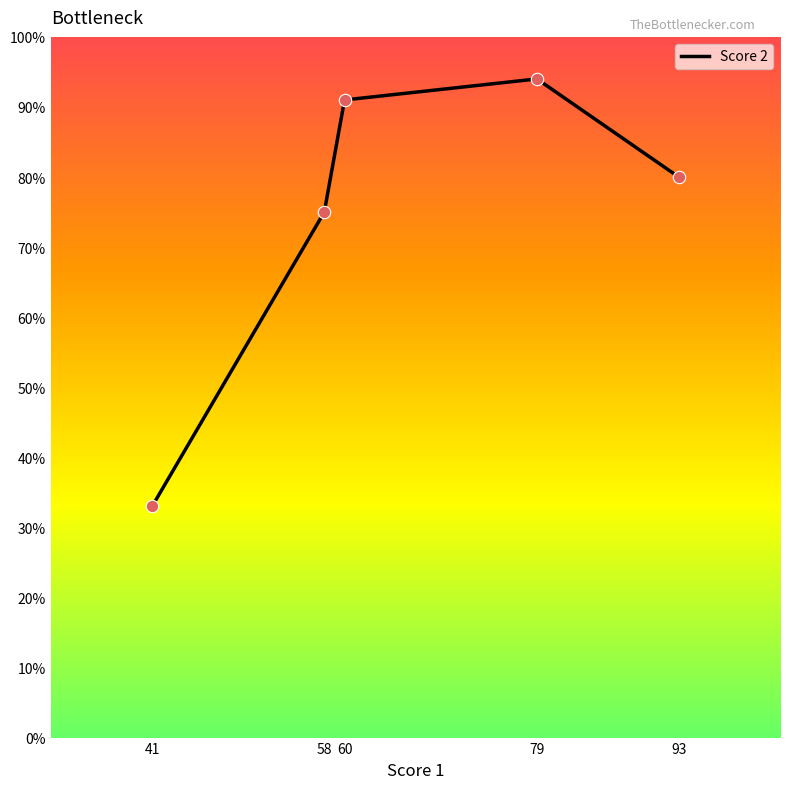

What is the ratio of the value at 41 to the value at 58?

0.4